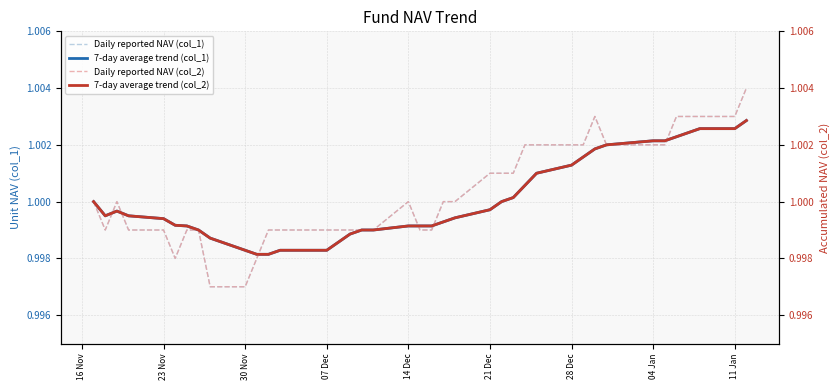

How many times do Daily reported NAV (col_1) and 7-day average trend (col_1) cross each other?

8